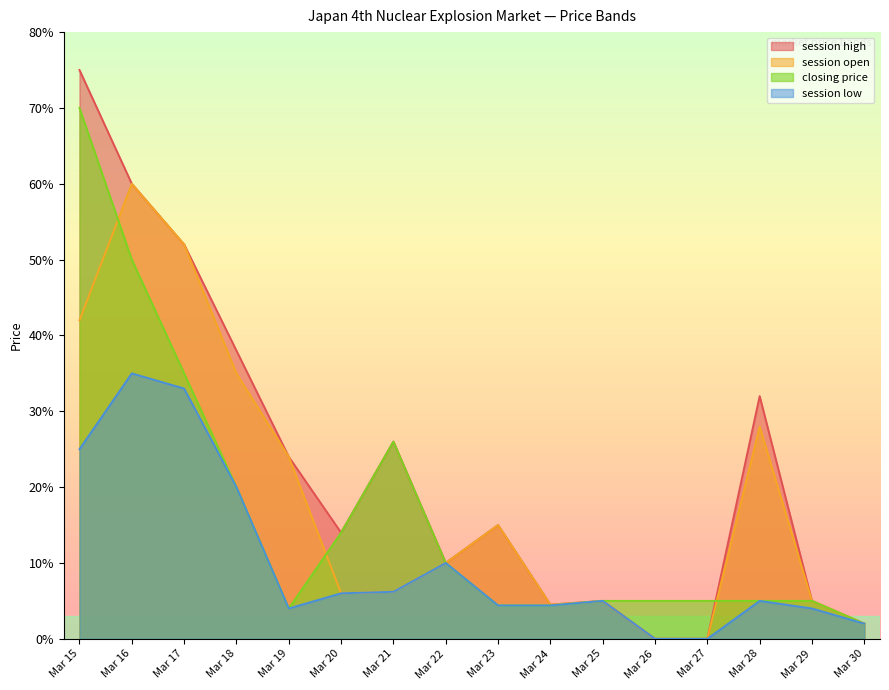

True or false: session low and session open intersect in this chart.

False